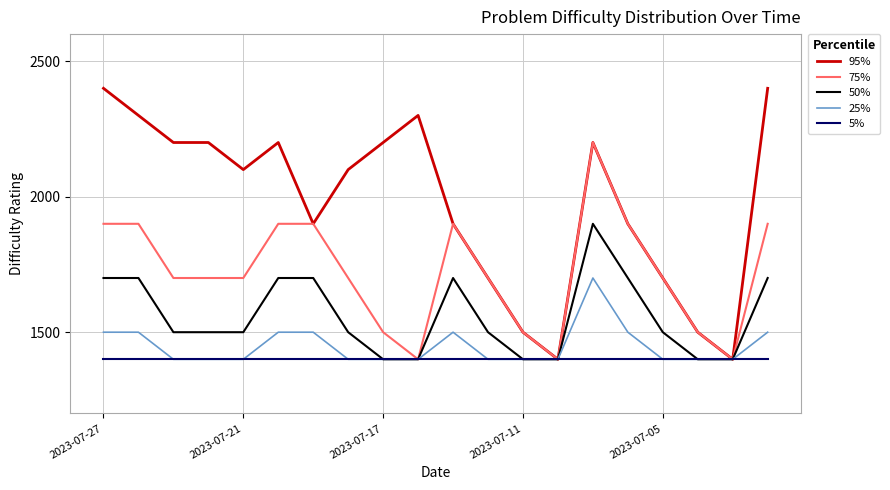

Which series has the largest total across all categories?

95%